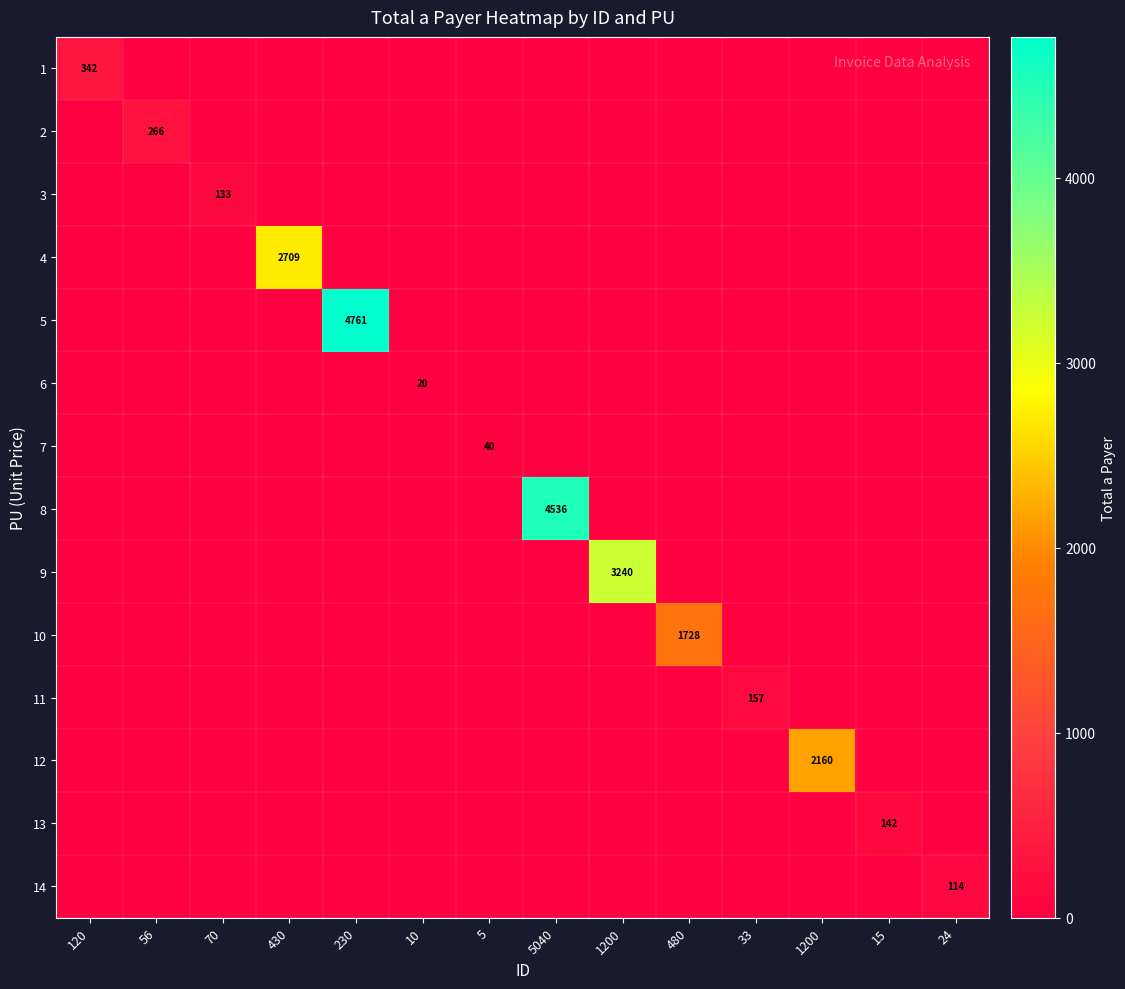

List the labels in order of 5 value, largest first.

230, 120, 56, 70, 430, 10, 5, 5040, 1200, 480, 33, 1200, 15, 24